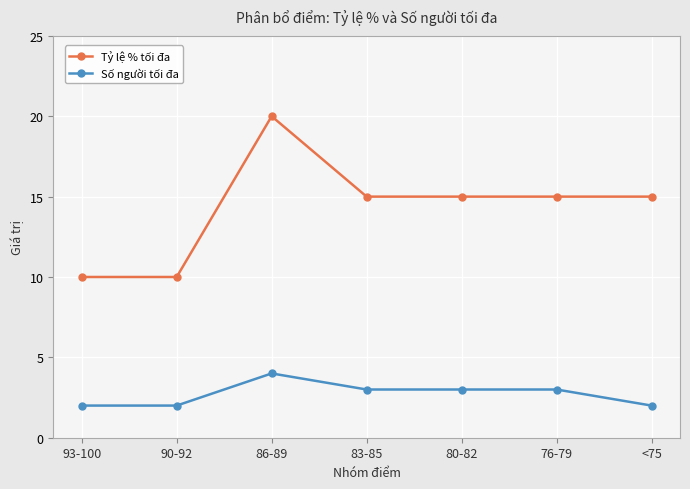

True or false: Tỷ lệ % tối đa and Số người tối đa cross at least once.

False